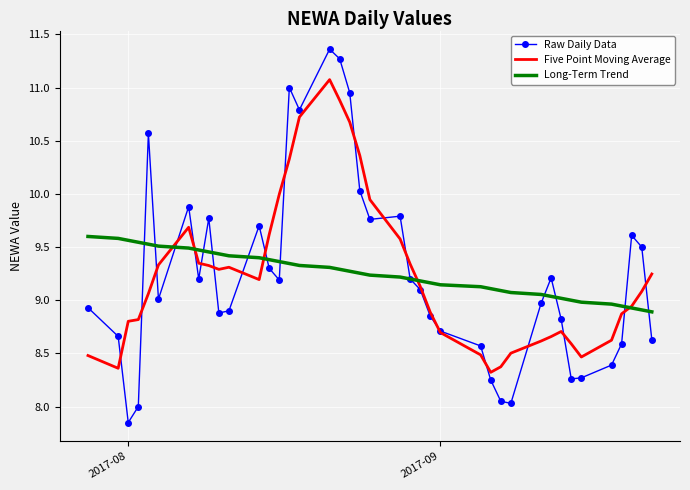

List the series in order of their peak value, highest first.

Raw Daily Data, Five Point Moving Average, Long-Term Trend